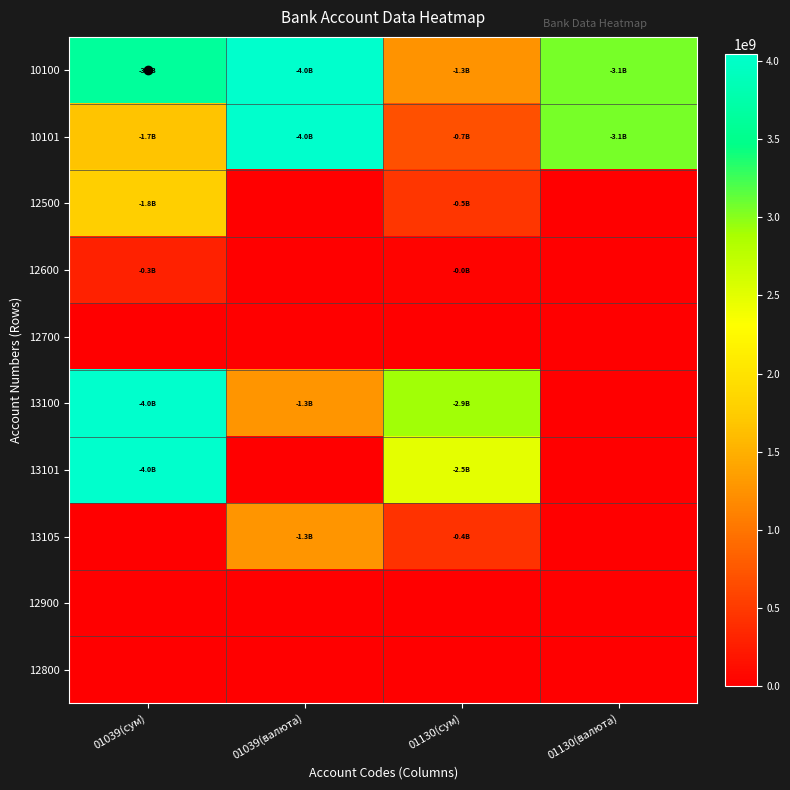

At which category does the chart reach its peak across all series?

01039(сум)